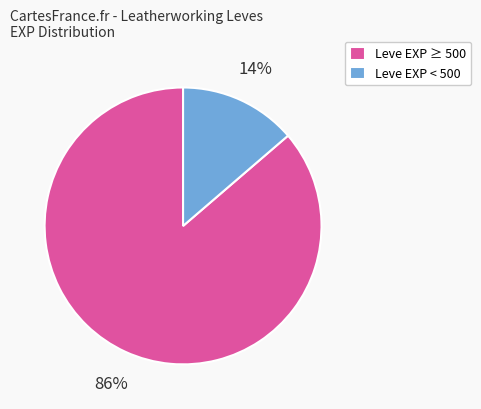

The Leve EXP ≥ 500 slice represents 96% of the pie. True or false?

False